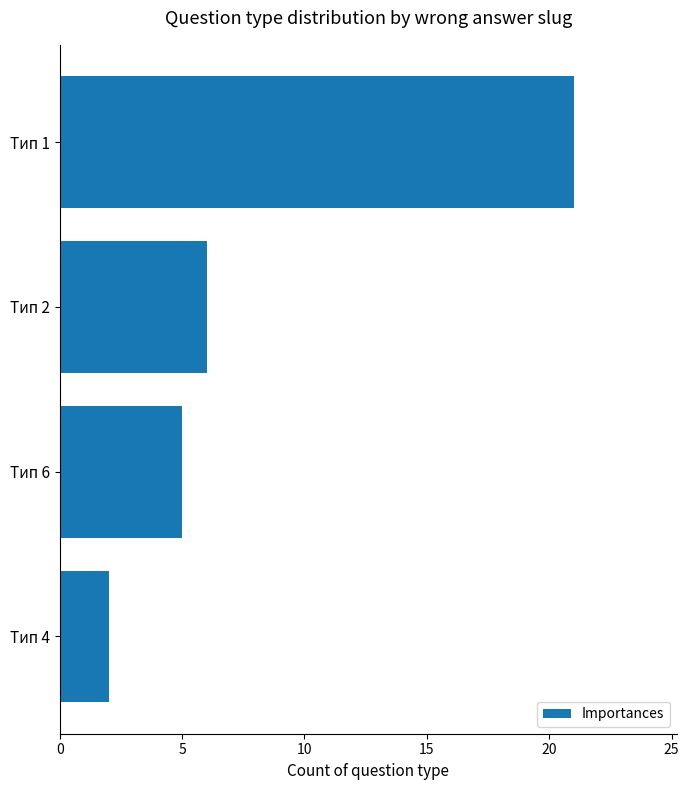

How many data points are less than 6?

2